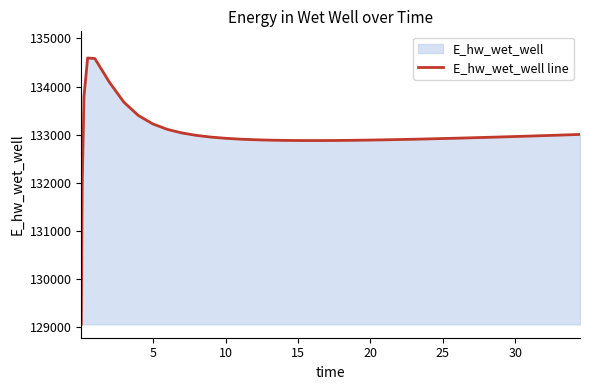

How many points are lower than both their immediate neighbors (excluding endpoints)?

1